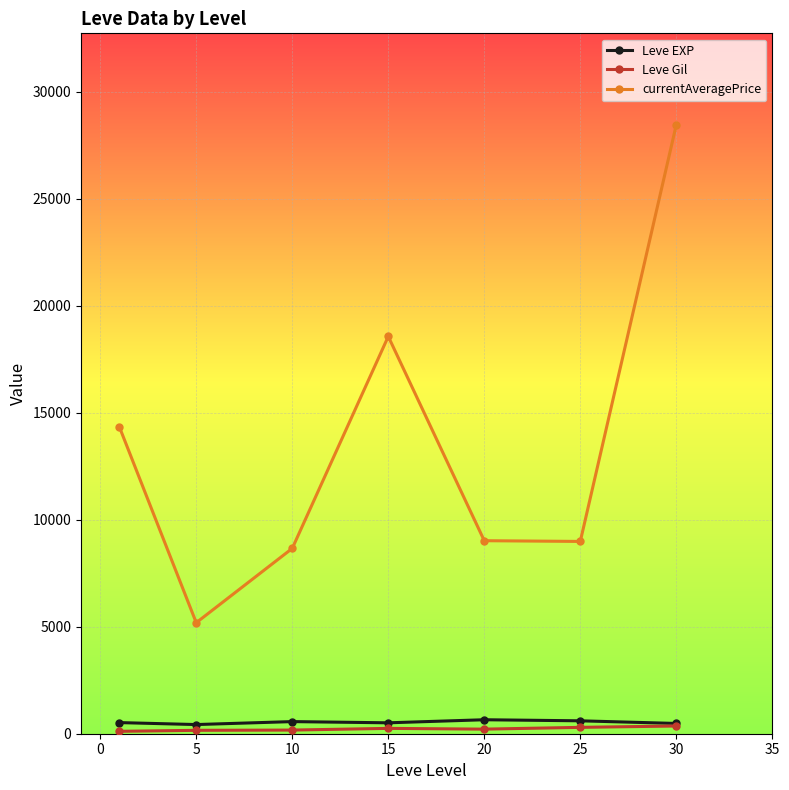

Which series has the widest spread of values?

currentAveragePrice